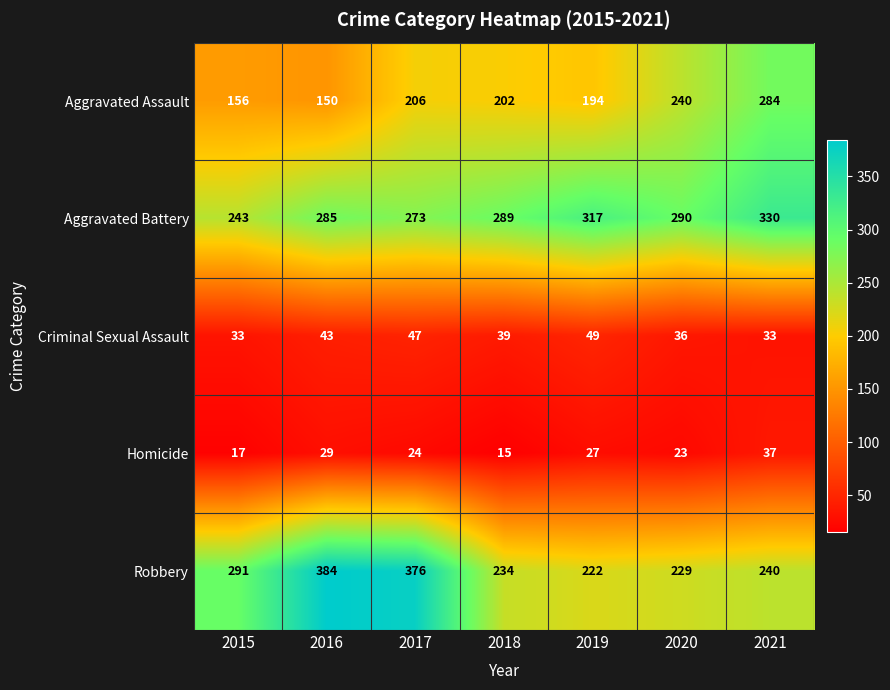

The Homicide series shows 23 at 2020. True or false?

True